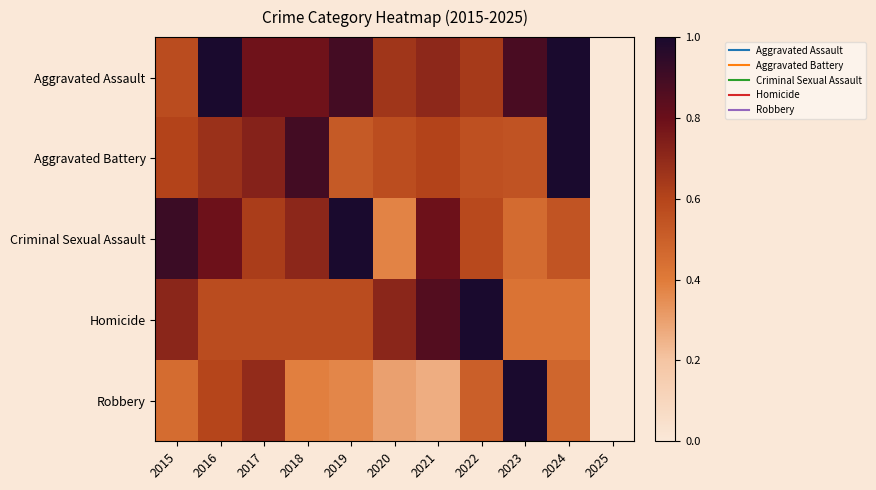

What is the maximum value shown in the chart?

1.0